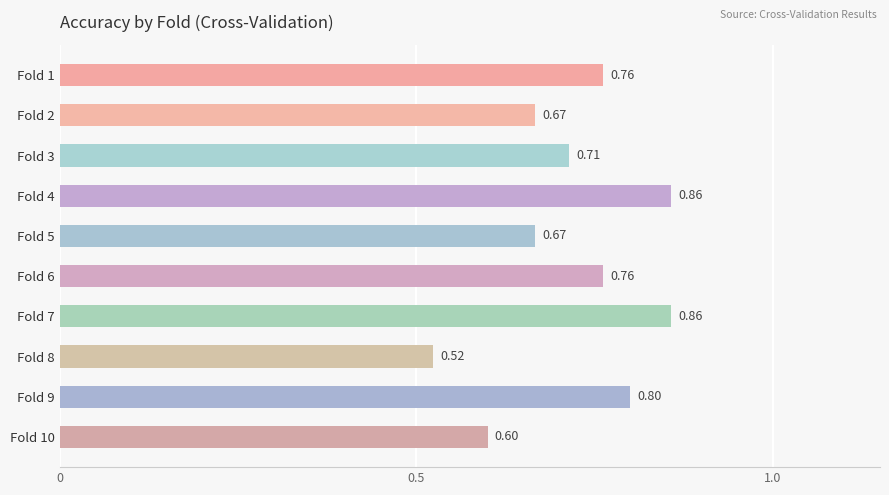

Which has a higher value, Fold 4 or Fold 8?

Fold 4